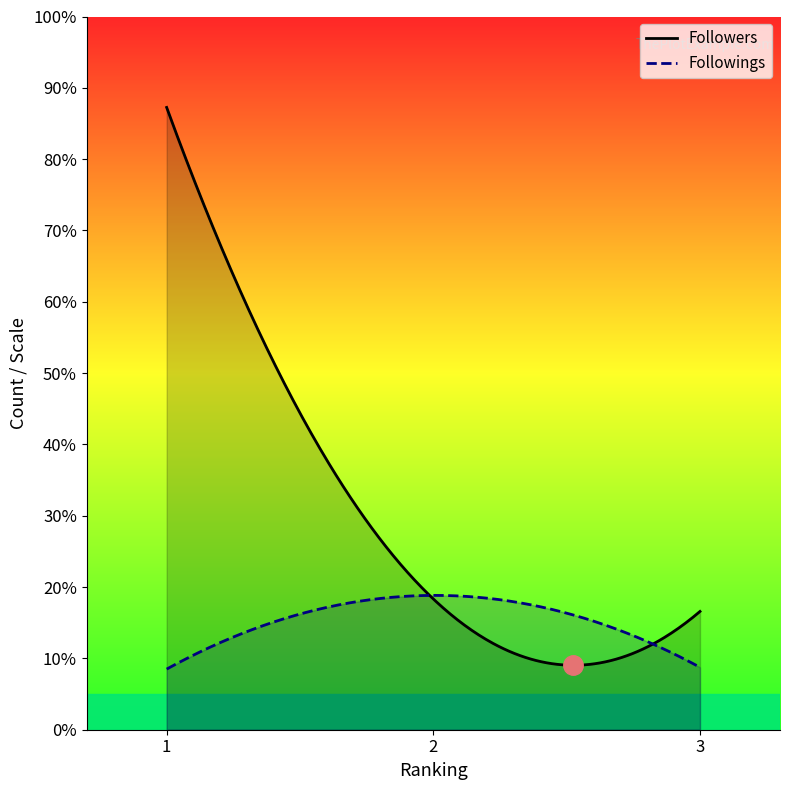

Rank the series at 3 from highest to lowest value.

Followers, Followings